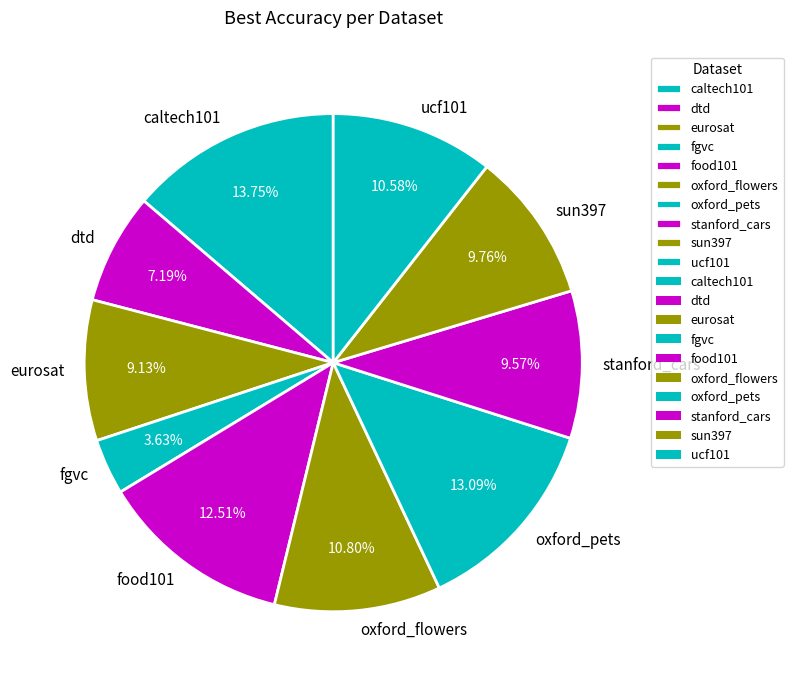

Which slice is the largest?

caltech101